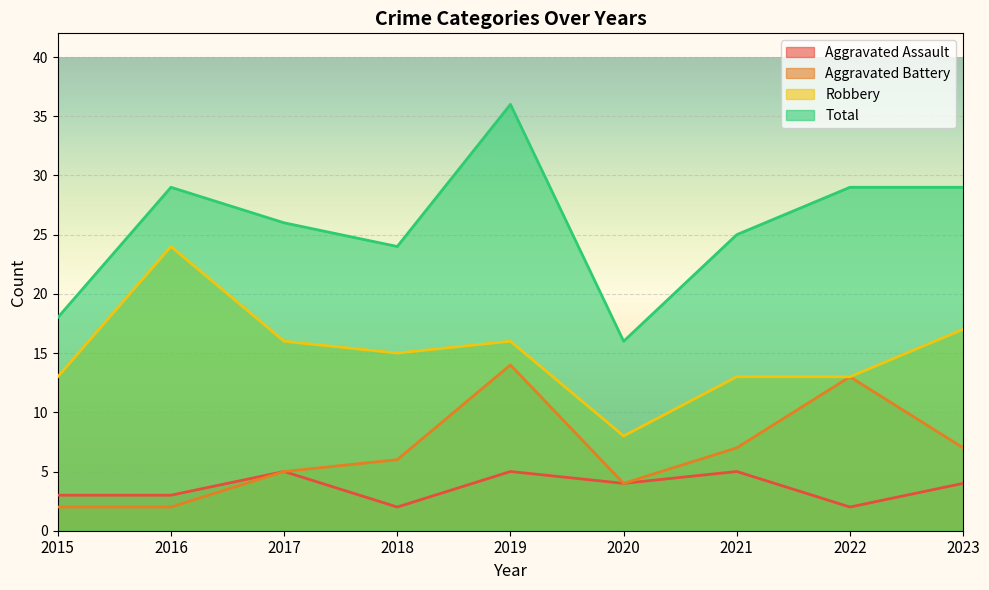

Is the value of Aggravated Assault at 2021 greater than the value of Total at 2021?

No